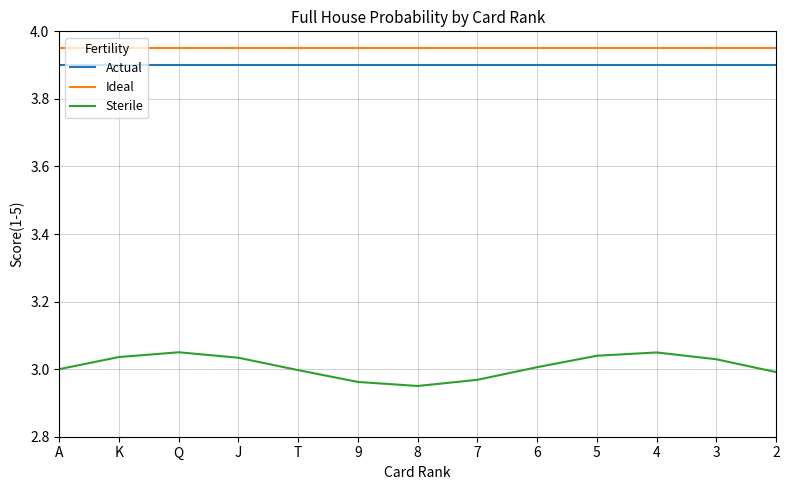

What position from the right is 2?

1